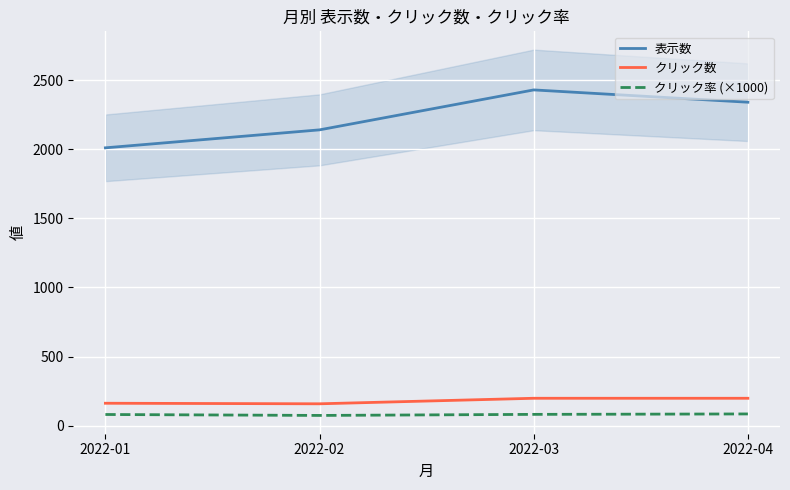

Which series changed the most between 2022-03 and 2022-04?

表示数